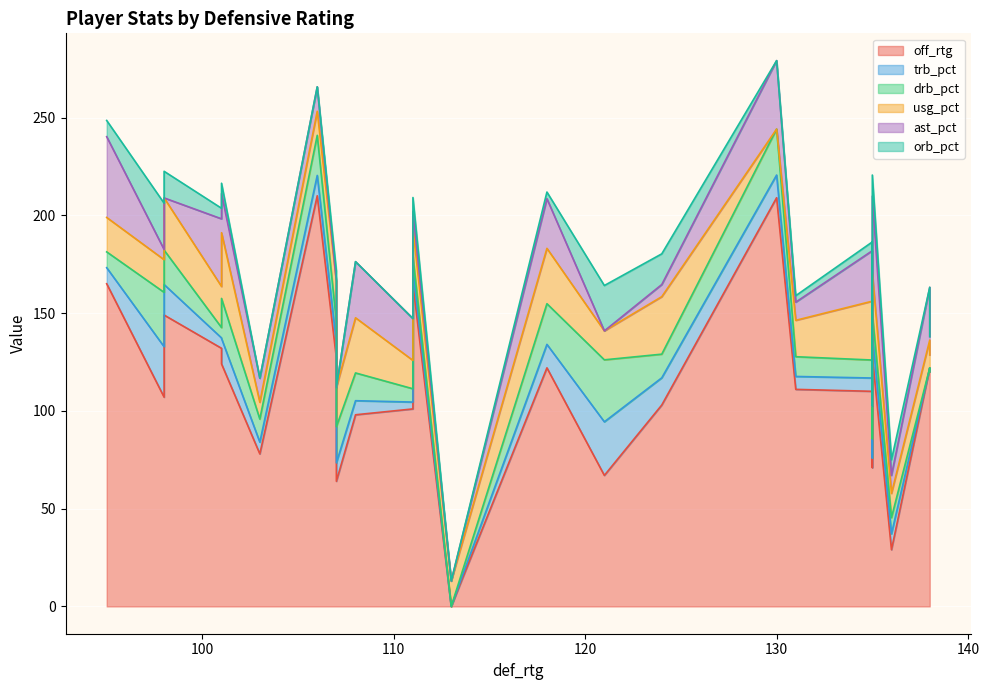

What is the sum of the trb_pct values at 121 and 107?

36.8